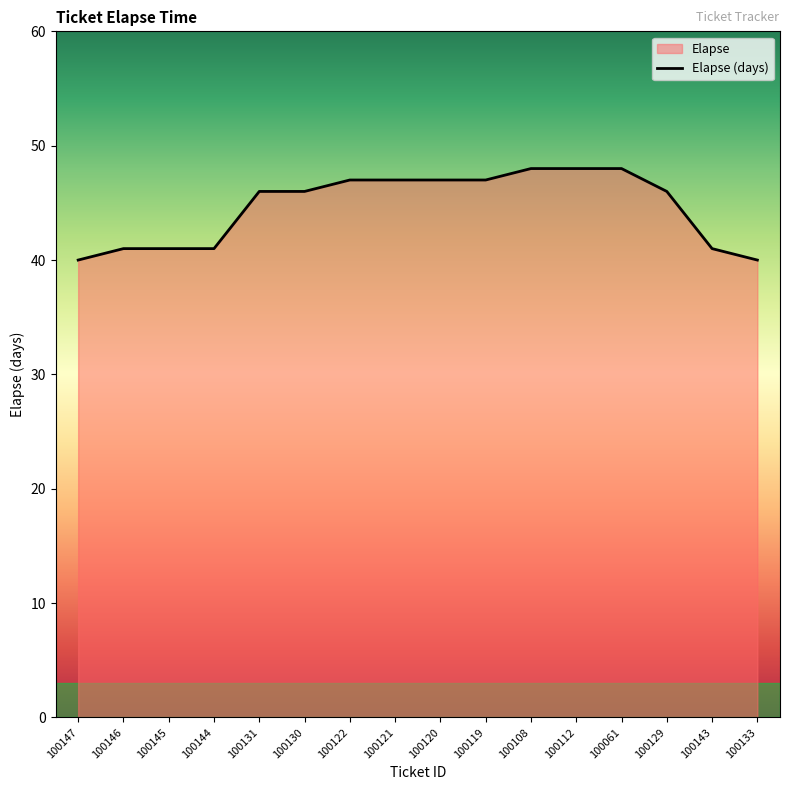

Reading left to right, list all the values displayed in this chart.

40	41	41	41	46	46	47	47	47	47	48	48	48	46	41	40